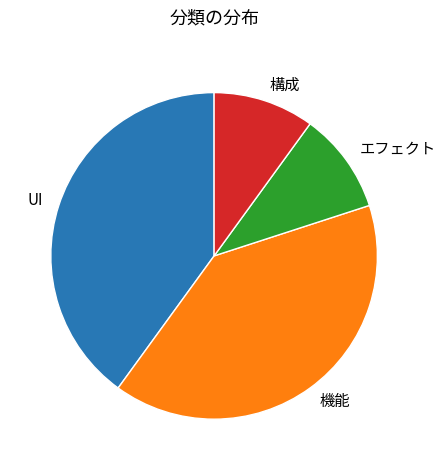

Is UI the majority of the pie?

No